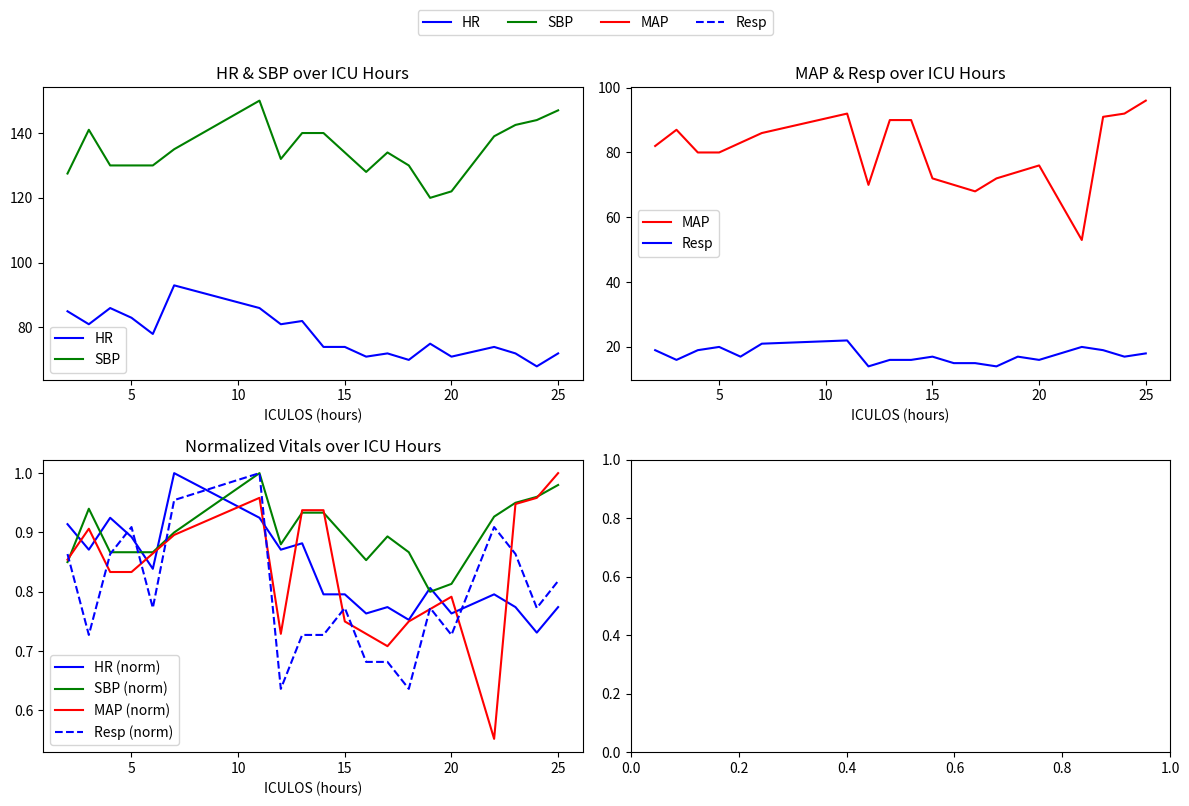

How many lines are shown in the chart?

4